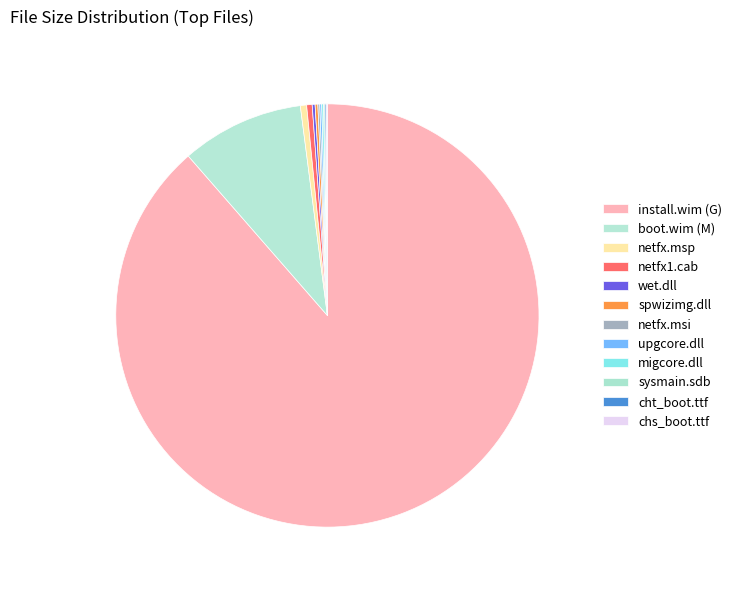

Which category accounts for the majority?

install.wim (G)